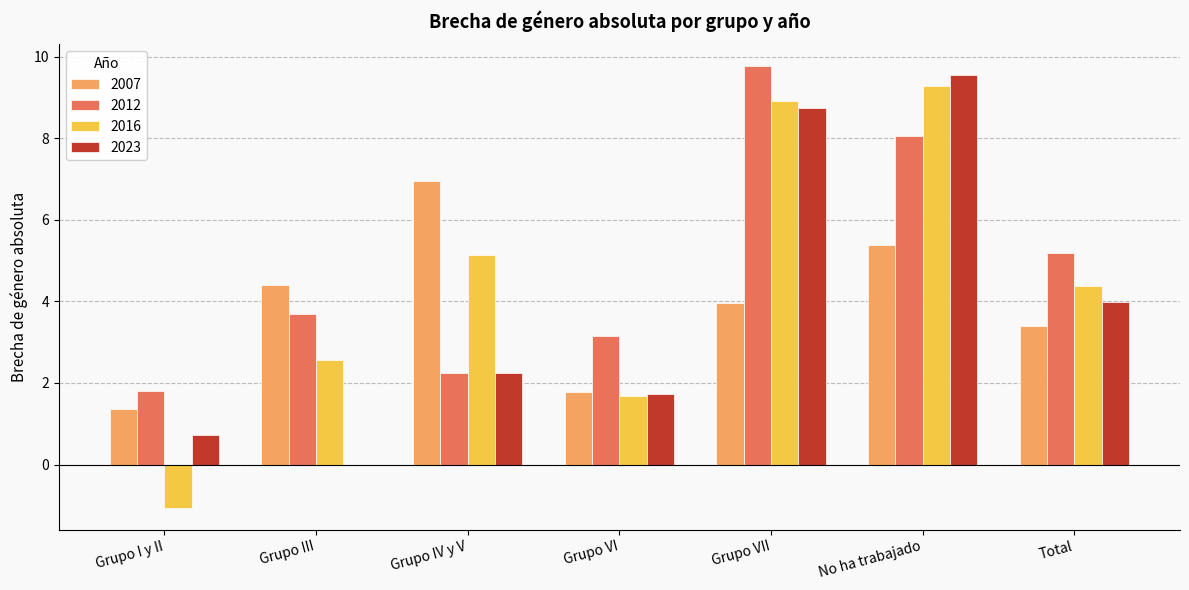

Read the 2016 value at Grupo I y II.

-1.1